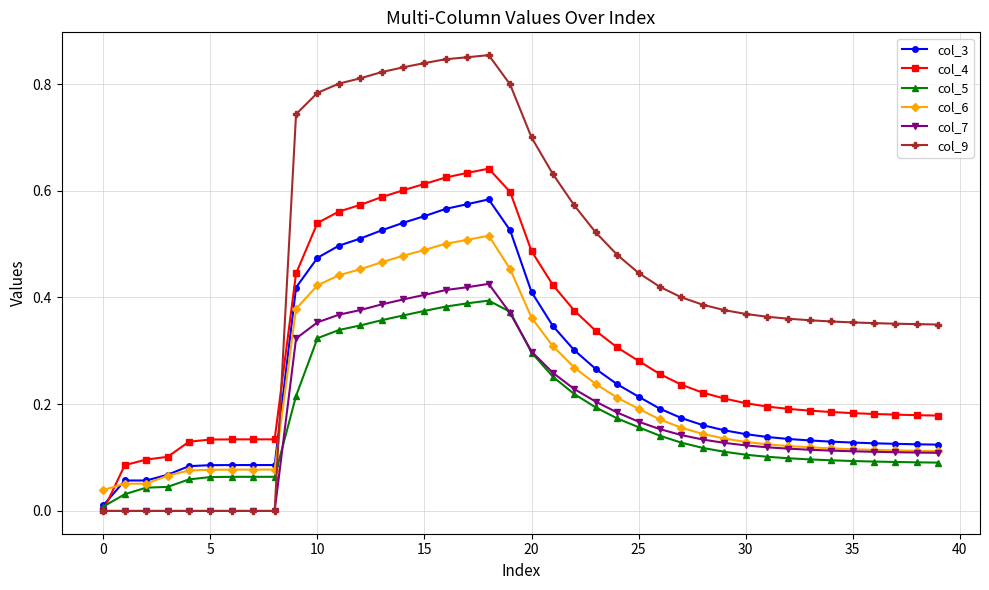

Which series ends up on top after the final intersection of col_9 and col_3?

col_9